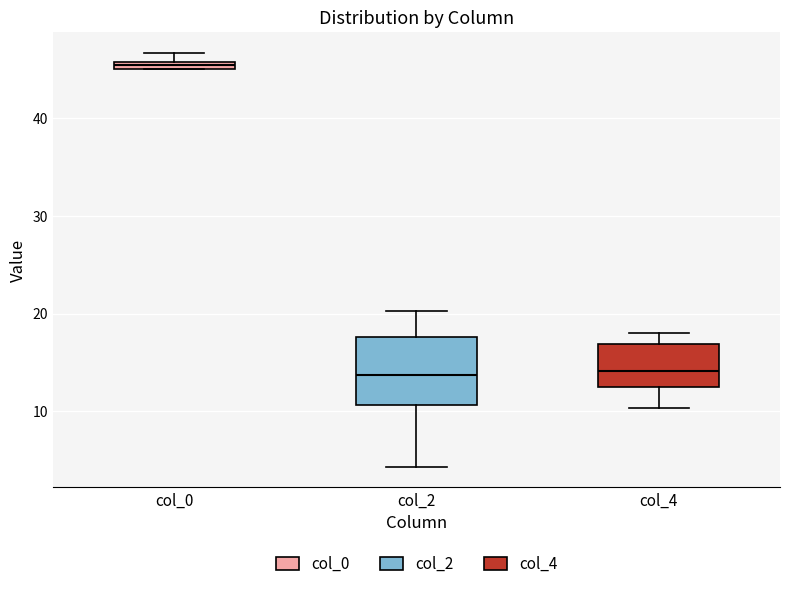

Which box is the tallest, from its lower edge to its upper edge?

col_2